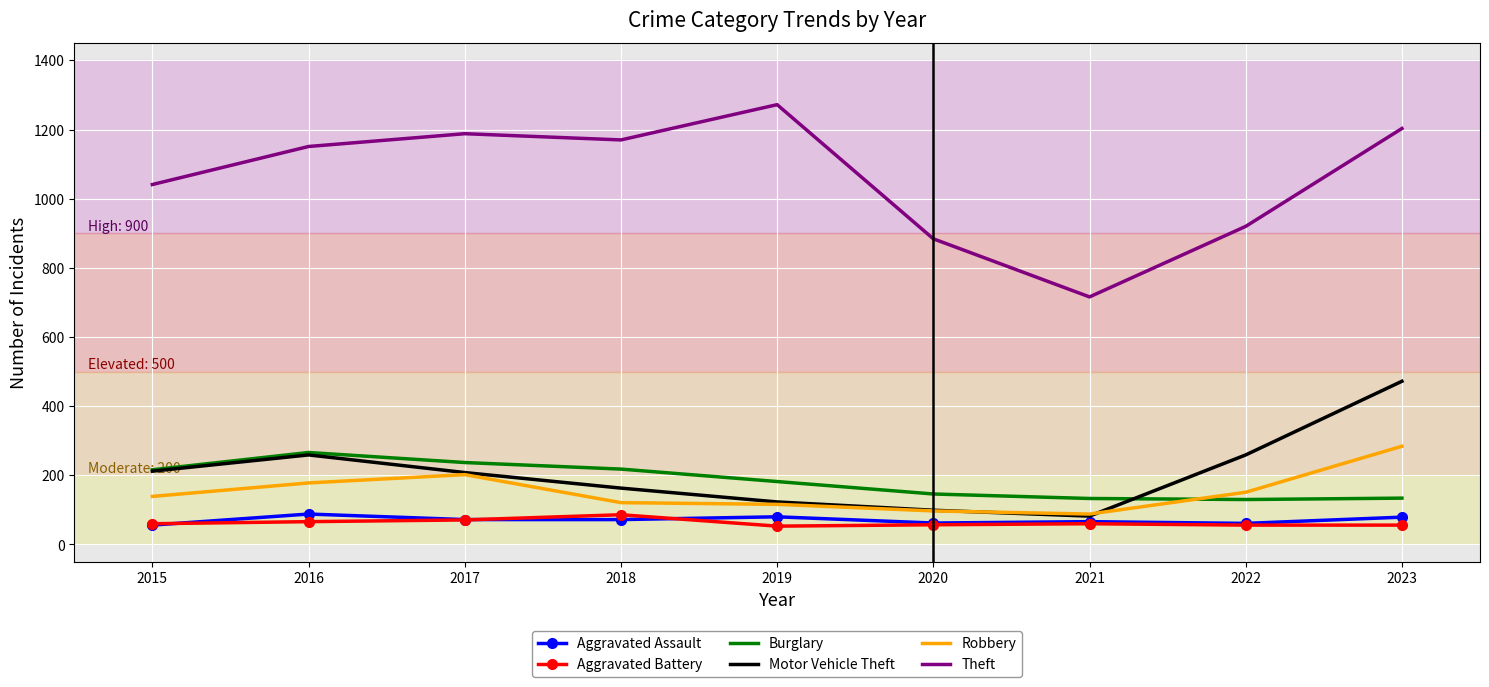

What is the greatest value displayed?

1272